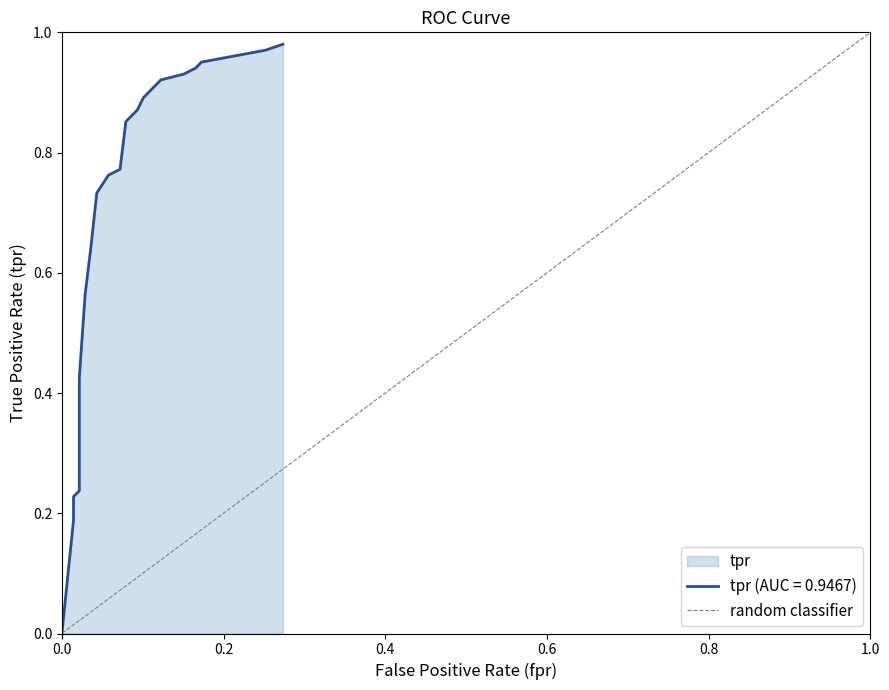

Between 1.0 and 0.0, which is larger?

1.0